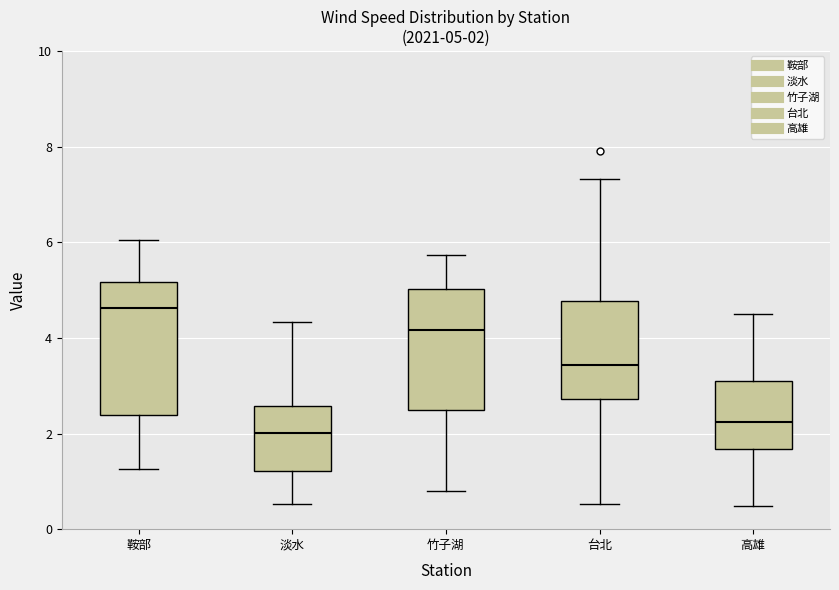

Which box is the tallest, from its lower edge to its upper edge?

鞍部